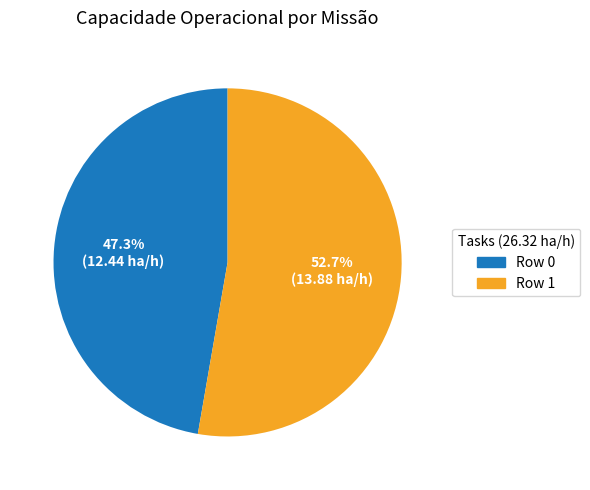

Does Row 0 represent more than half of the total?

No